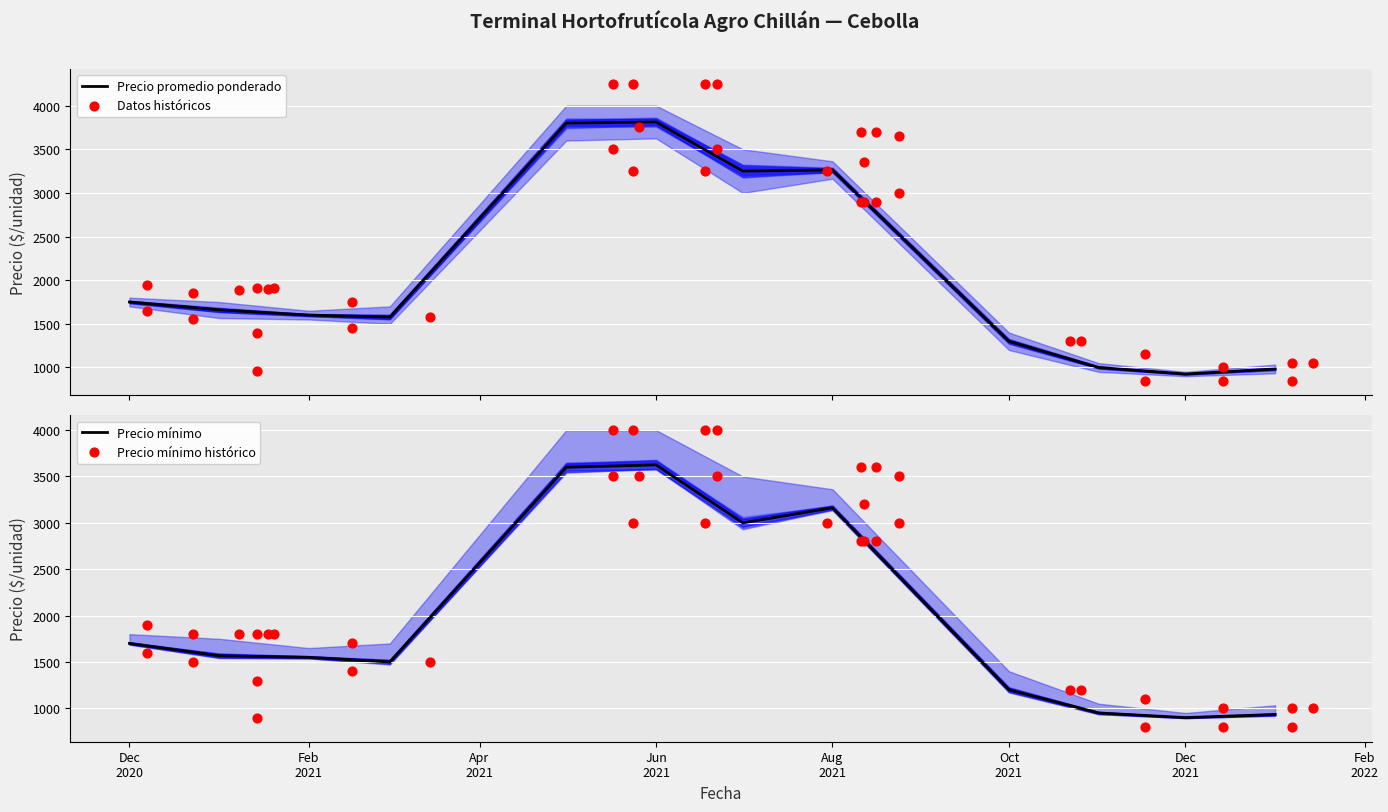

Which series contains the lowest Y value?

Precio mínimo